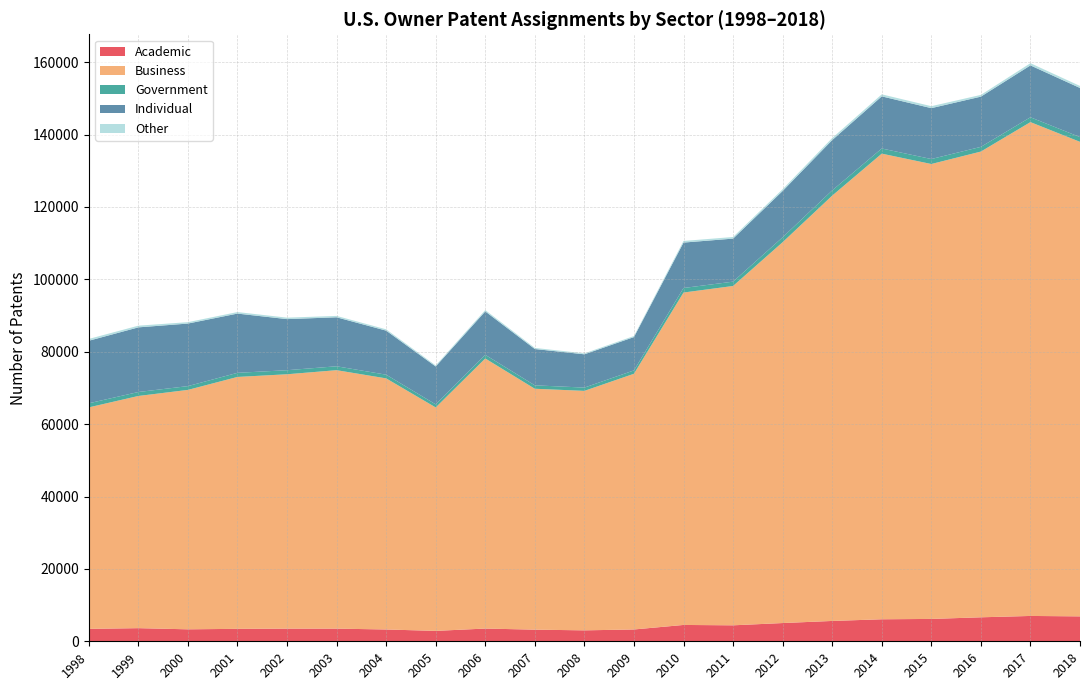

Reading left to right, transcribe all the data shown in this chart.

Academic: 1998=3432	1999=3628	2000=3308	2001=3438	2002=3496	2003=3497	2004=3261	2005=2876	2006=3518	2007=3213	2008=3022	2009=3264	2010=4514	2011=4413	2012=5040	2013=5619	2014=6081	2015=6177	2016=6628	2017=7002	2018=6885
Business: 1998=61196	1999=64155	2000=66153	2001=69605	2002=70286	2003=71413	2004=69386	2005=61741	2006=74626	2007=66566	2008=66171	2009=70655	2010=91849	2011=93764	2012=105234	2013=117520	2014=128660	2015=125701	2016=128690	2017=136451	2018=131121
Government: 1998=1130	1999=1095	2000=1047	2001=1137	2002=1122	2003=1078	2004=1019	2005=844	2006=1008	2007=946	2008=905	2009=931	2010=1257	2011=1195	2012=1358	2013=1446	2014=1429	2015=1376	2016=1299	2017=1340	2018=1310
Individual: 1998=17279	1999=17862	2000=17282	2001=16366	2002=14116	2003=13535	2004=12173	2005=10473	2006=11996	2007=10034	2008=9197	2009=9204	2010=12546	2011=11892	2012=12789	2013=13903	2014=14397	2015=14060	2016=13875	2017=14330	2018=13572
Other: 1998=502	1999=468	2000=388	2001=421	2002=406	2003=383	2004=361	2005=292	2006=371	2007=303	2008=262	2009=300	2010=449	2011=446	2012=491	2013=562	2014=565	2015=540	2016=484	2017=612	2018=556